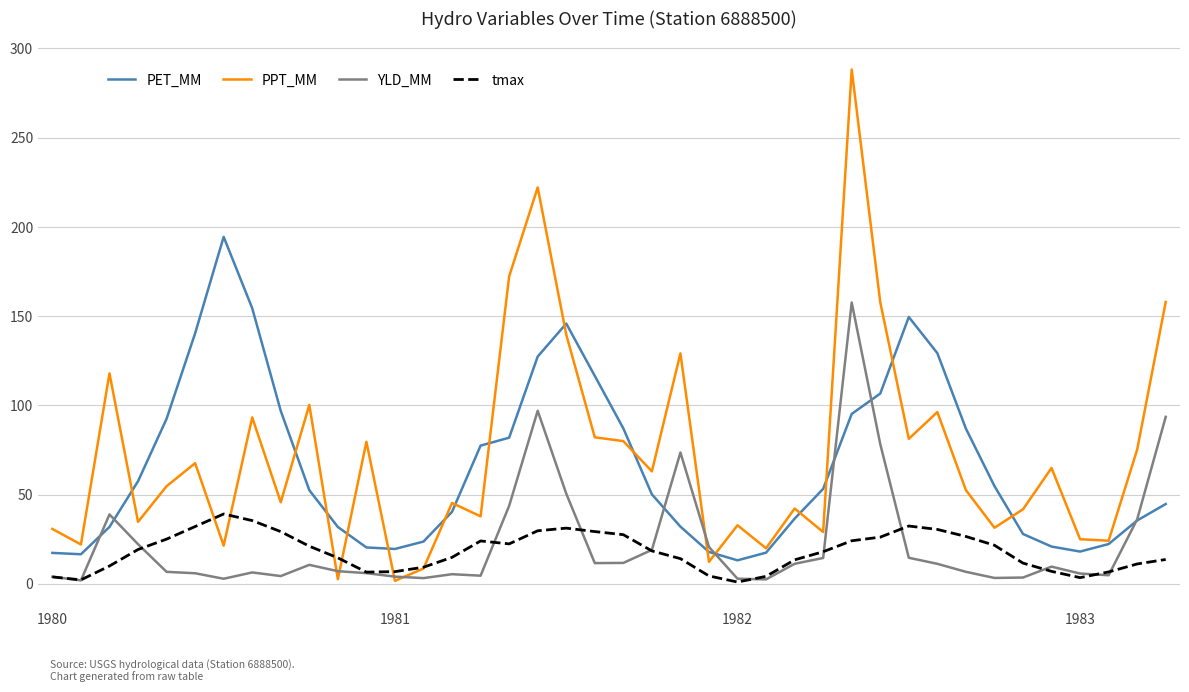

What is the highest value of the PPT_MM series?

288.1